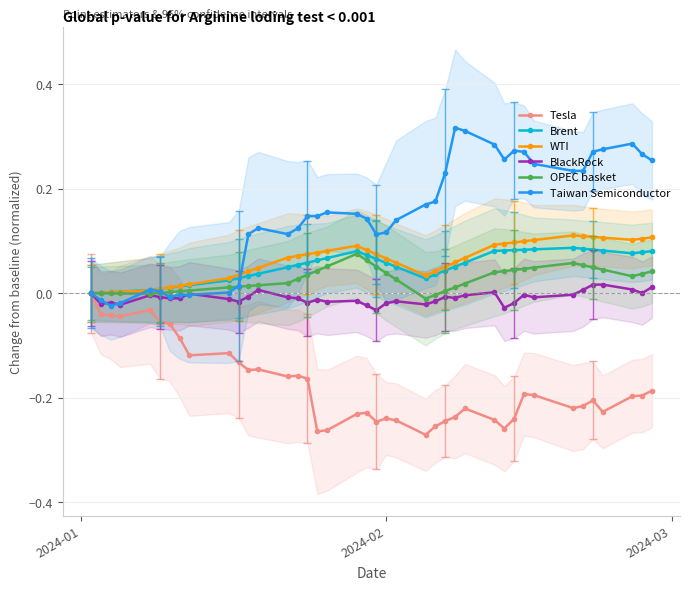

Reading left to right, transcribe all the data shown in this chart.

Tesla: 0.0	-0.0	-0.0	-0.0	-0.0	-0.1	-0.1	-0.1	-0.1	-0.1	-0.1	-0.1	-0.1	-0.2	-0.2	-0.2	-0.3	-0.3	-0.2	-0.2	-0.2	-0.2	-0.2	-0.3	-0.3	-0.2	-0.2	-0.2	-0.2	-0.3	-0.2	-0.2	-0.2	-0.2	-0.2	-0.2	-0.2	-0.2	-0.2	-0.2
Brent: 0.0	0.0	0.0	0.0	0.0	0.0	0.0	0.0	0.0	0.0	0.0	0.0	0.0	0.0	0.1	0.1	0.1	0.1	0.1	0.1	0.1	0.1	0.1	0.0	0.0	0.0	0.1	0.1	0.1	0.1	0.1	0.1	0.1	0.1	0.1	0.1	0.1	0.1	0.1	0.1
WTI: 0.0	0.0	0.0	0.0	0.0	0.0	0.0	0.0	0.0	0.0	0.0	0.0	0.0	0.1	0.1	0.1	0.1	0.1	0.1	0.1	0.1	0.1	0.1	0.0	0.0	0.1	0.1	0.1	0.1	0.1	0.1	0.1	0.1	0.1	0.1	0.1	0.1	0.1	0.1	0.1
BlackRock: 0.0	-0.0	-0.0	-0.0	-0.0	-0.0	-0.0	-0.0	-0.0	-0.0	-0.0	-0.0	0.0	-0.0	-0.0	-0.0	-0.0	-0.0	-0.0	-0.0	-0.0	-0.0	-0.0	-0.0	-0.0	-0.0	-0.0	-0.0	0.0	-0.0	-0.0	-0.0	-0.0	-0.0	0.0	0.0	0.0	0.0	0.0	0.0
OPEC basket: 0.0	-0.0	-0.0	-0.0	-0.0	0.0	0.0	0.0	0.0	0.0	0.0	0.0	0.0	0.0	0.0	0.0	0.0	0.1	0.1	0.1	0.1	0.0	0.0	-0.0	-0.0	0.0	0.0	0.0	0.0	0.0	0.0	0.0	0.0	0.1	0.1	0.0	0.0	0.0	0.0	0.0
Taiwan Semiconductor: 0.0	-0.0	-0.0	-0.0	0.0	0.0	-0.0	-0.0	-0.0	0.0	0.0	0.1	0.1	0.1	0.1	0.1	0.1	0.2	0.2	0.1	0.1	0.1	0.1	0.2	0.2	0.2	0.3	0.3	0.3	0.3	0.3	0.3	0.2	0.2	0.2	0.3	0.3	0.3	0.3	0.3